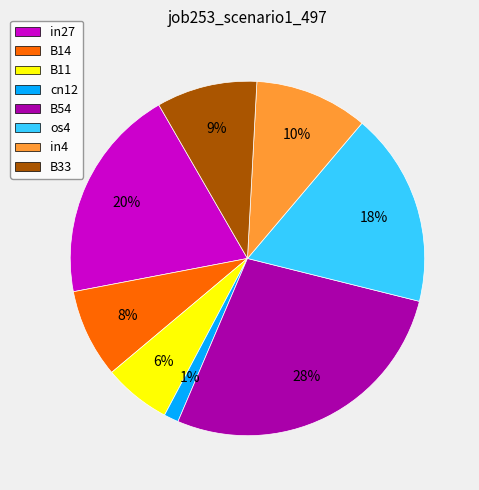

Between B14 and in27, which is larger?

in27